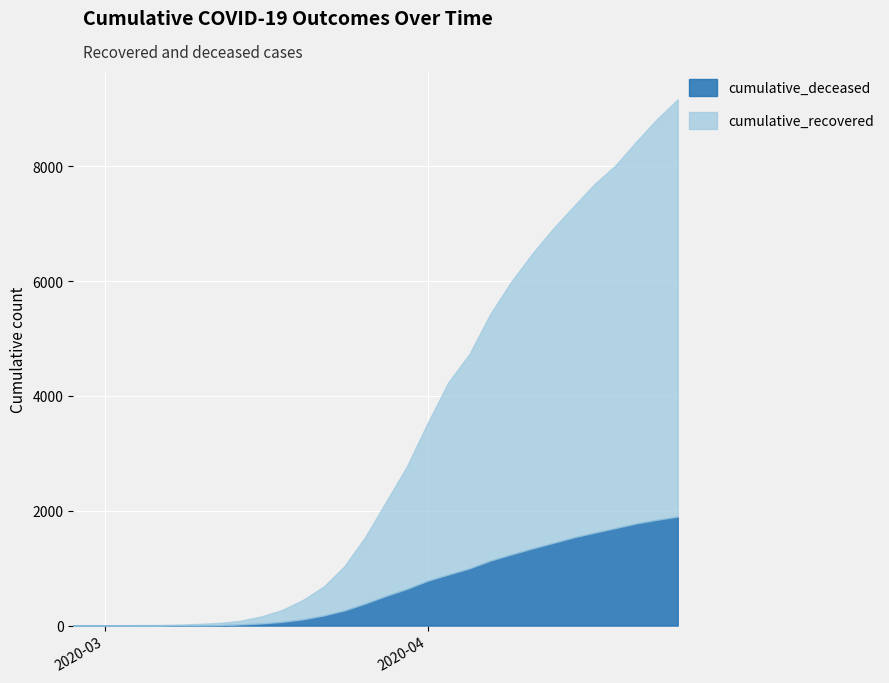

What position from the left is 2020-04-17?

26